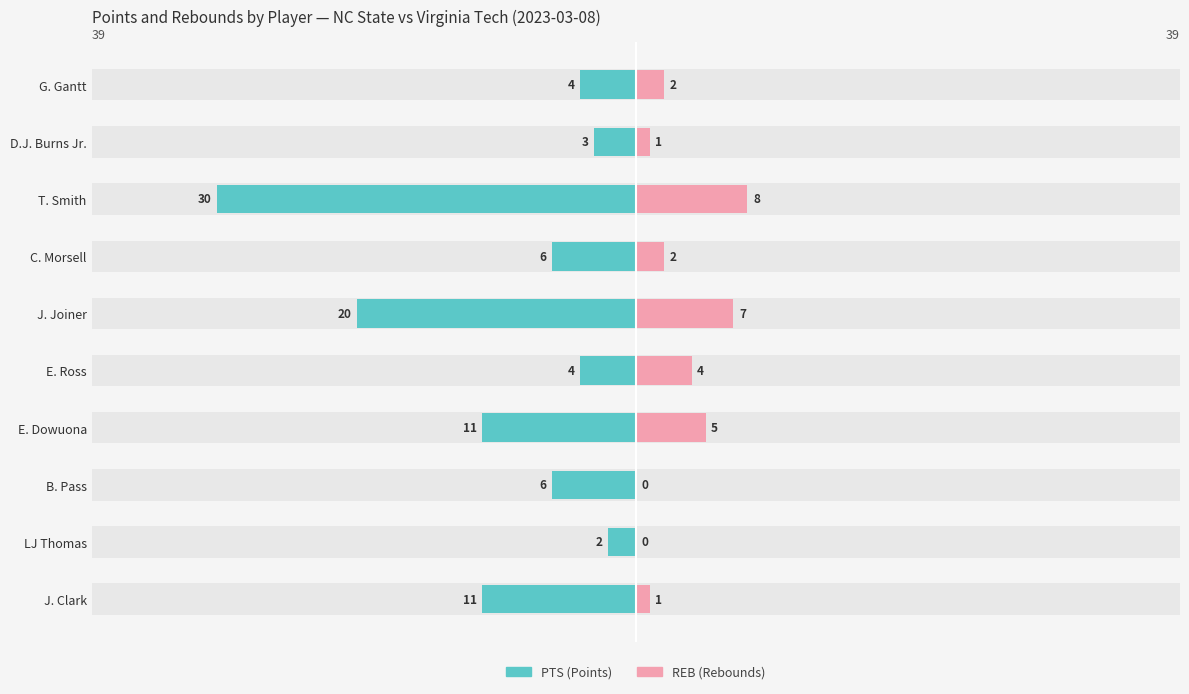

How many values in REB are above zero?

8